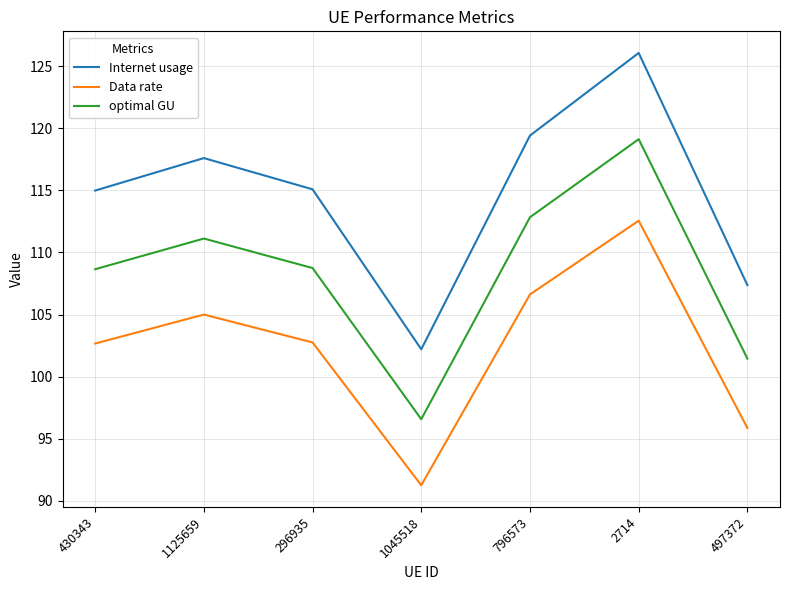

True or false: Internet usage and Data rate cross at least once.

False